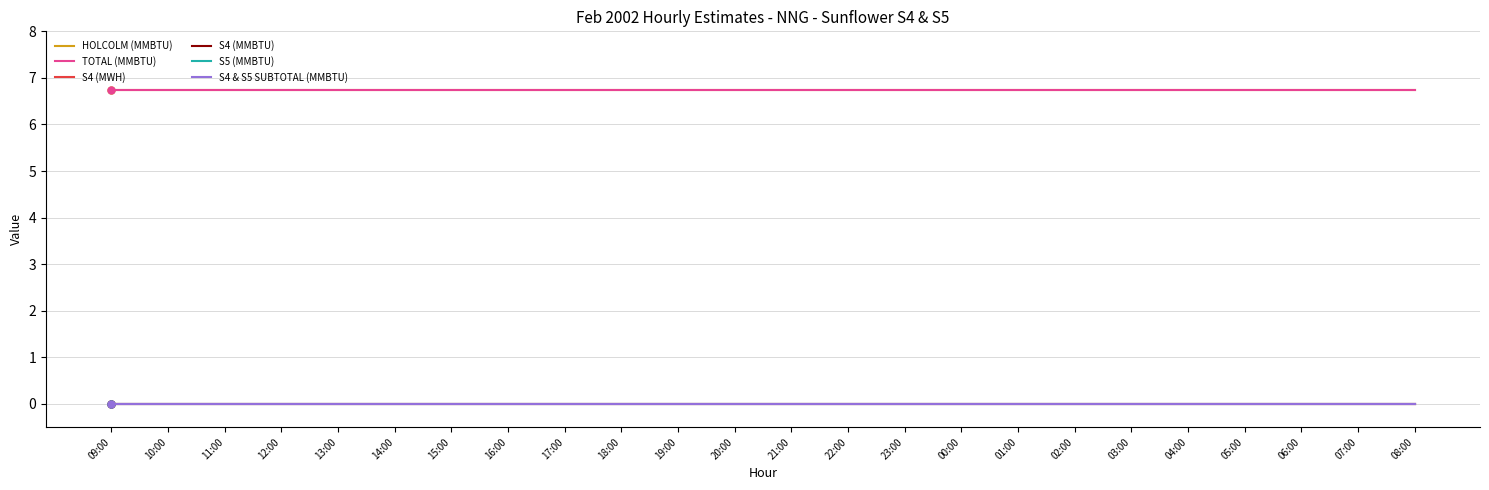

True or false: S4 (MWH) has a value of 0.0 at 02:00.

True